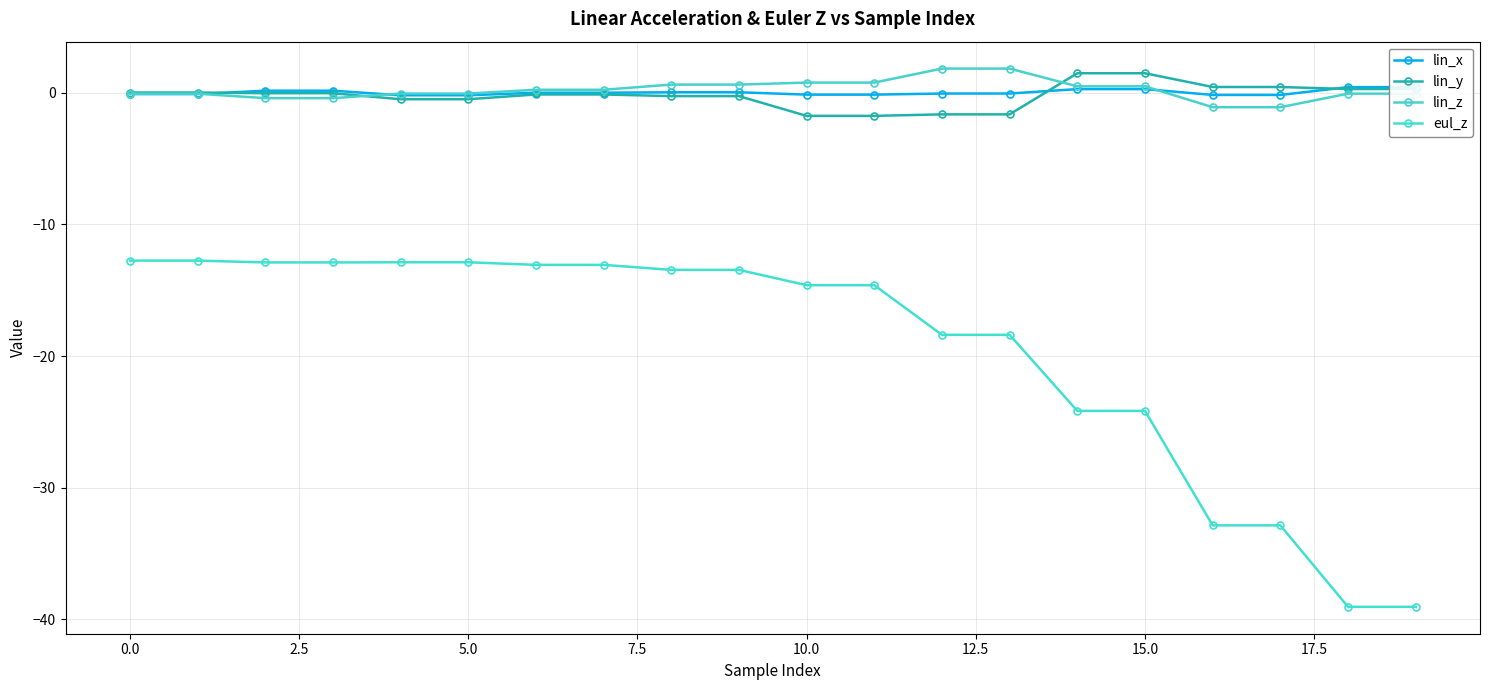

What is the total value across all series at 11?

-15.7